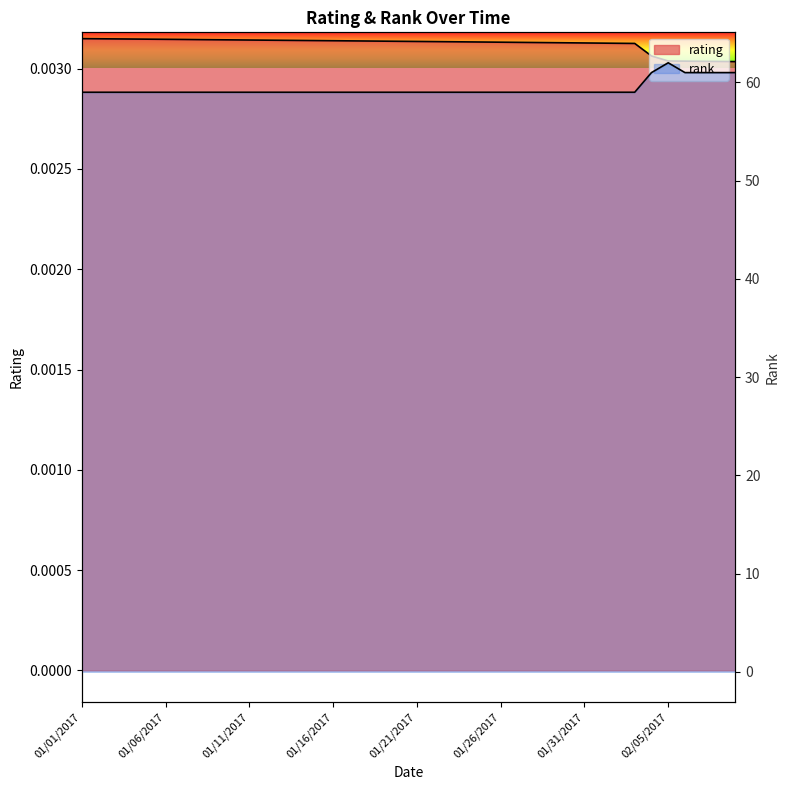

What is the approximate value of rank at 01/09/2017?

59.0